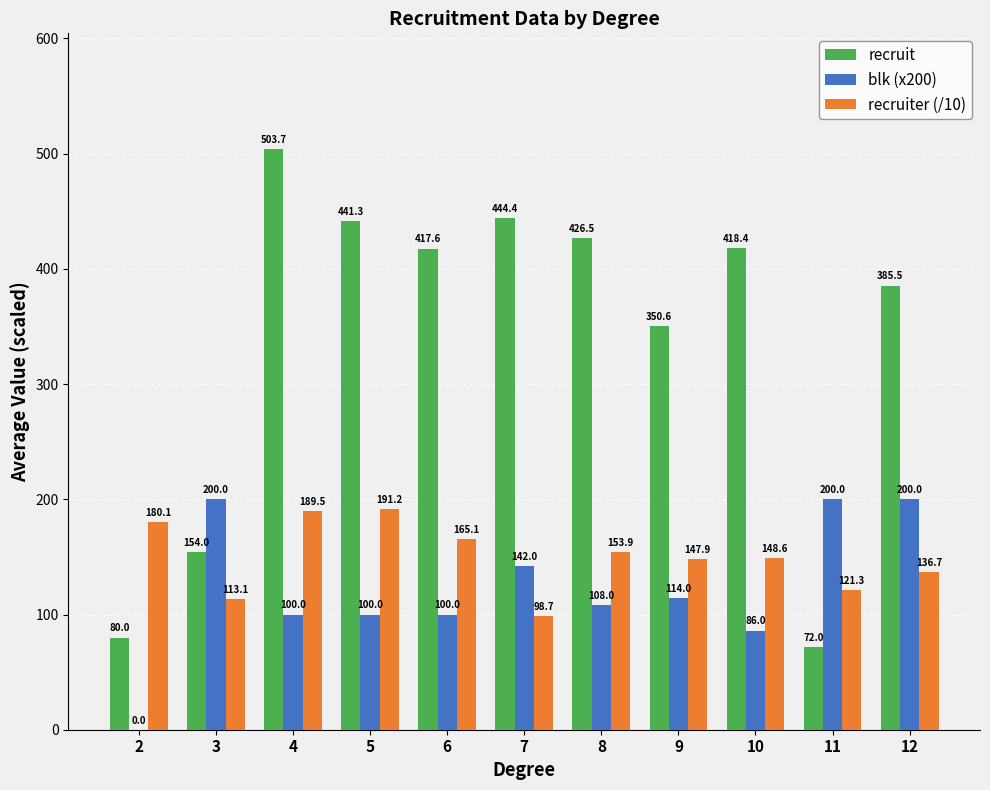

Reading left to right, list all the values displayed in this chart.

recruit: 2=80.0	3=154.0	4=503.7	5=441.3	6=417.6	7=444.4	8=426.5	9=350.6	10=418.4	11=72.0	12=385.5
blk (x200): 2=0.0	3=200.0	4=100.0	5=100.0	6=100.0	7=142.0	8=108.0	9=114.0	10=86.0	11=200.0	12=200.0
recruiter (/10): 2=180.1	3=113.1	4=189.5	5=191.2	6=165.1	7=98.7	8=153.9	9=147.9	10=148.6	11=121.3	12=136.7